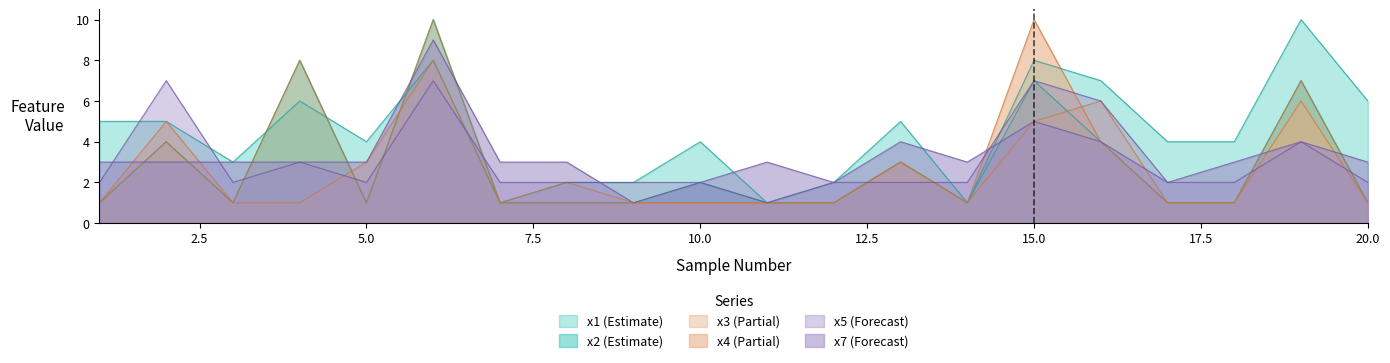

What is the spread (max minus min) of values at 9?

1